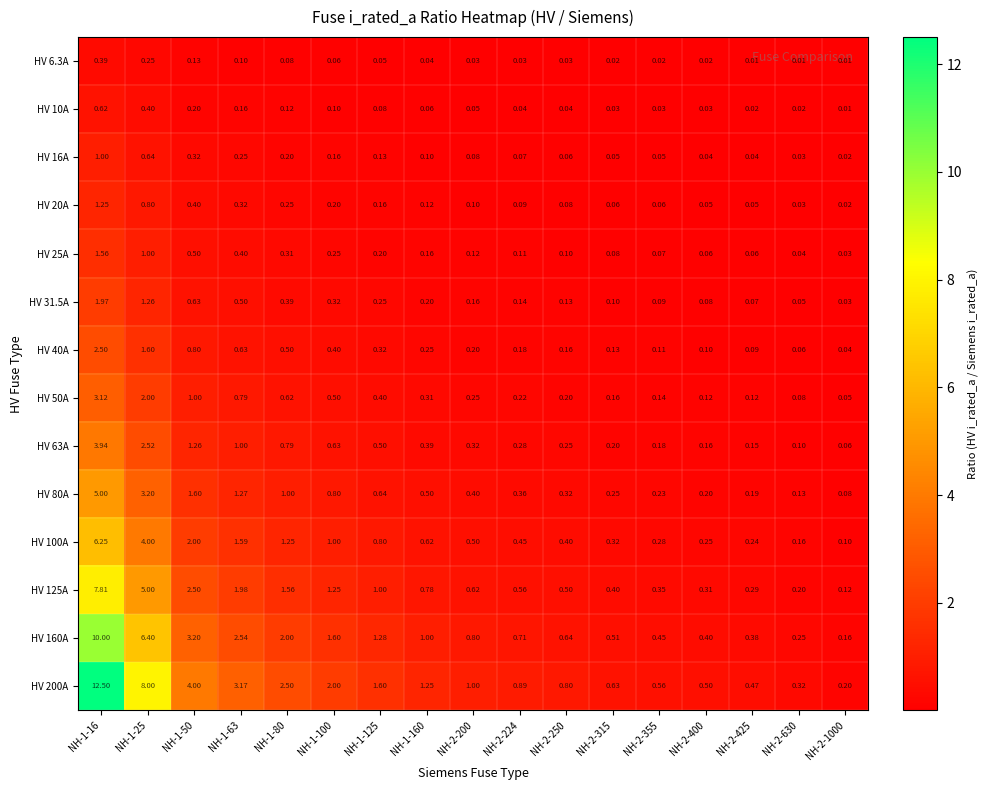

Is the value of HV 63A at NH-2-1000 greater than the value of HV 50A at NH-2-355?

No